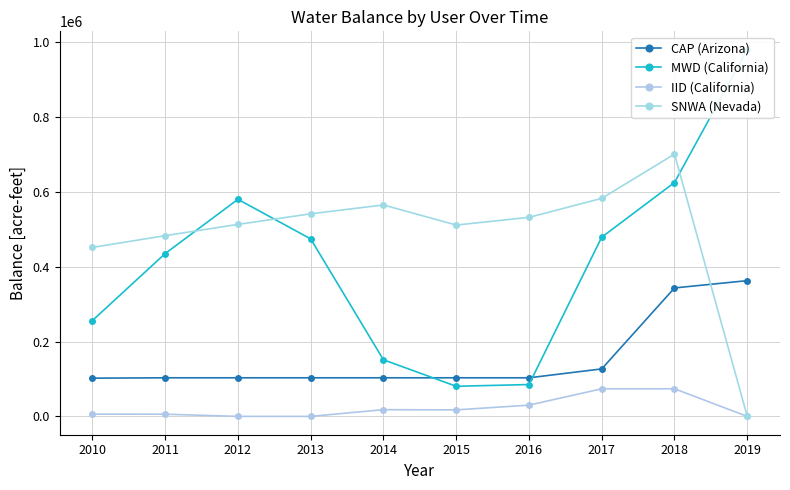

How many values in the CAP (Arizona) series are below 103050?

1